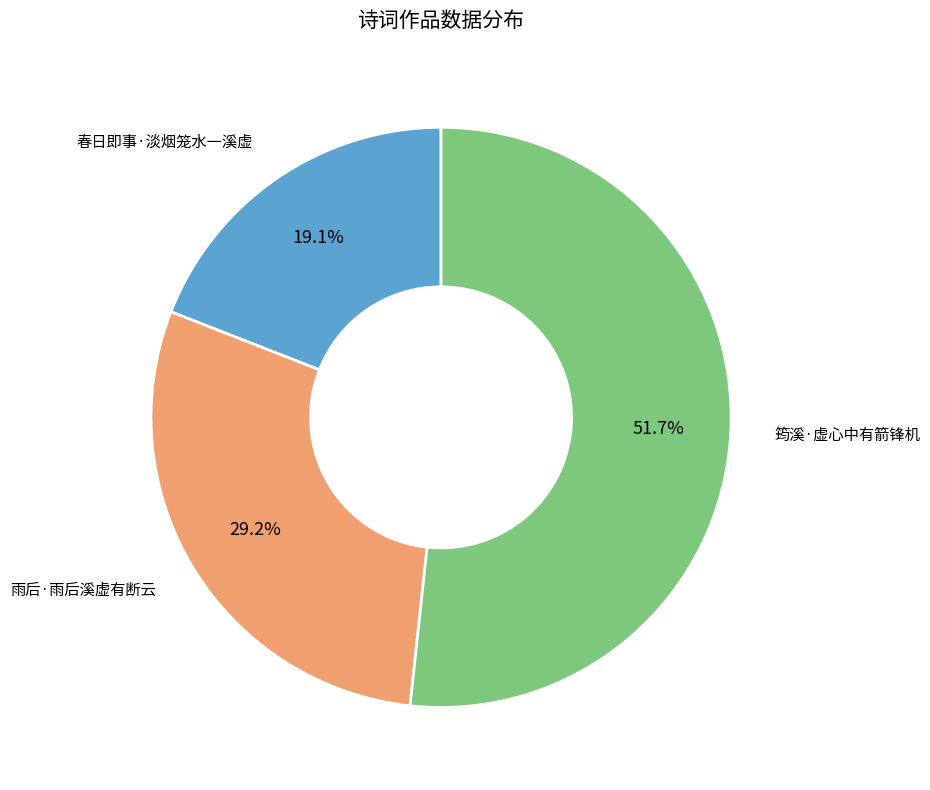

How many slices are in this pie chart?

3